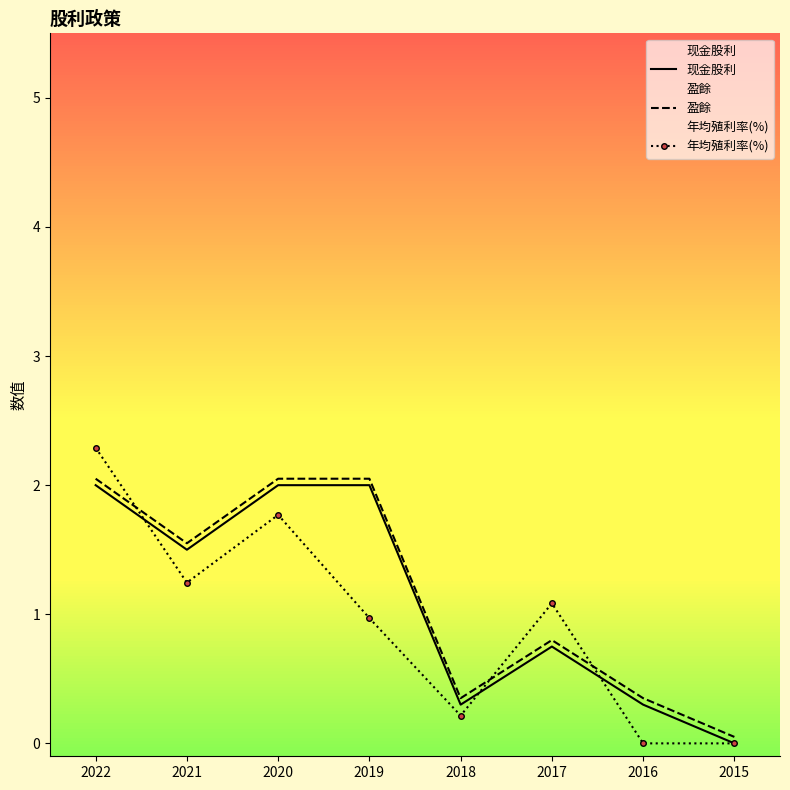

Which series changed the most between 2021 and 2016?

年均殖利率(%)